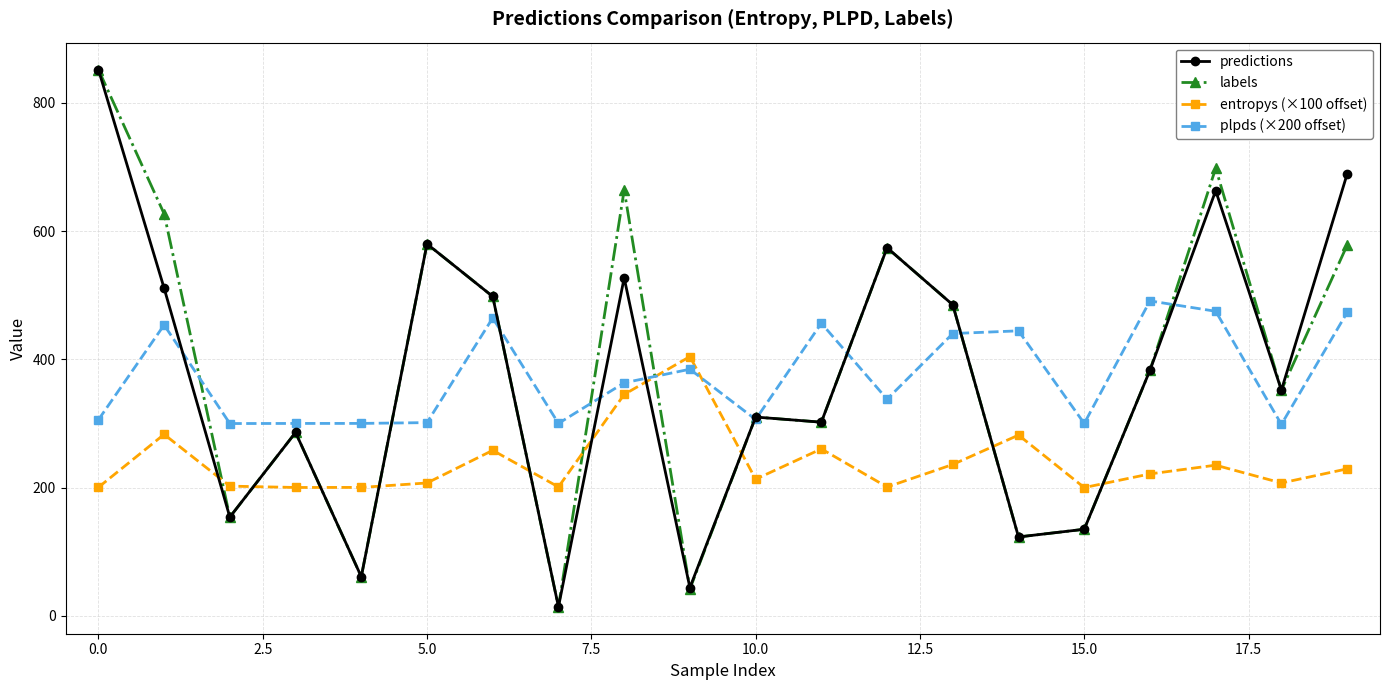

What is the minimum value for plpds (×200 offset)?

298.6